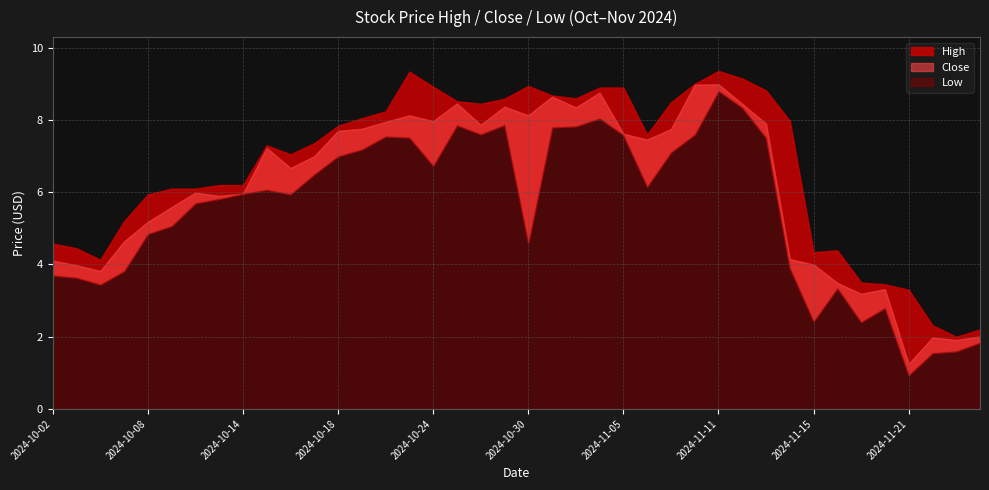

The High series shows 5.6 at 2024-11-12. True or false?

False